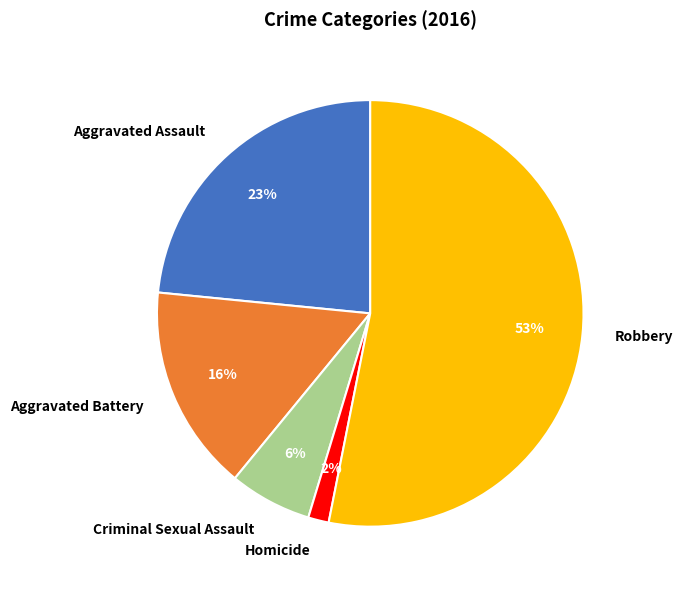

To the nearest percent, what portion does Criminal Sexual Assault represent?

6%